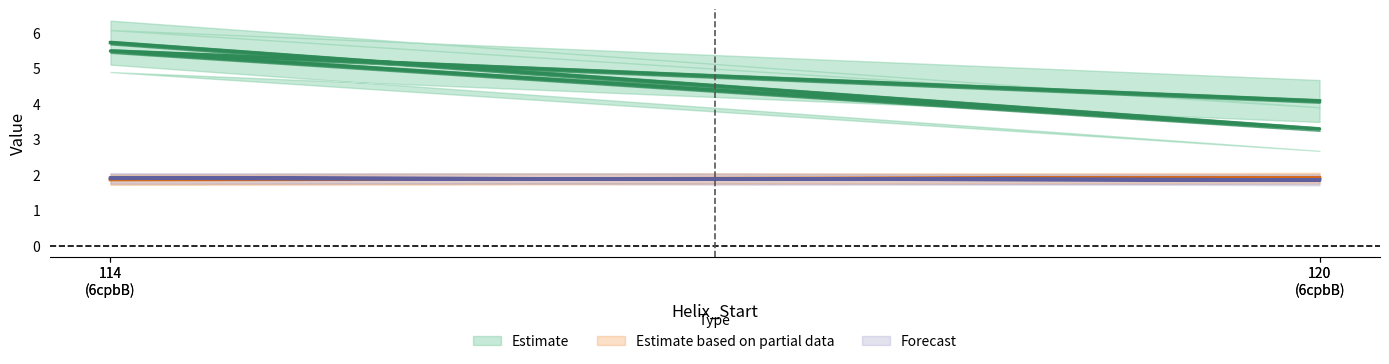

Reading left to right, list all the values displayed in this chart.

Kink_Angle: 5.7	3.3	5.5	4.1
n_radius: 1.9	1.9	1.9	1.9
c_radius: 1.9	1.9	1.9	1.9